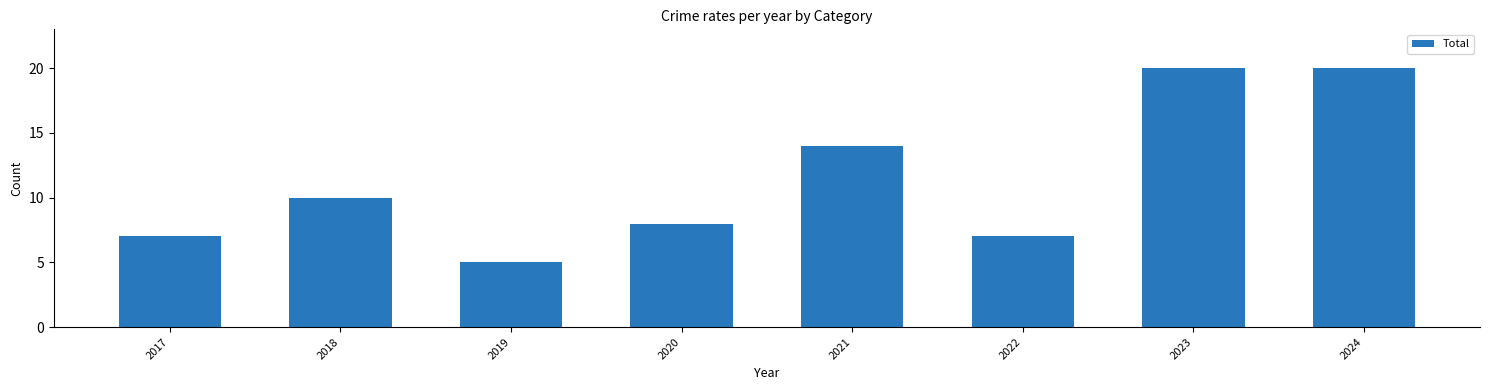

What is the minimum value shown in the chart?

5